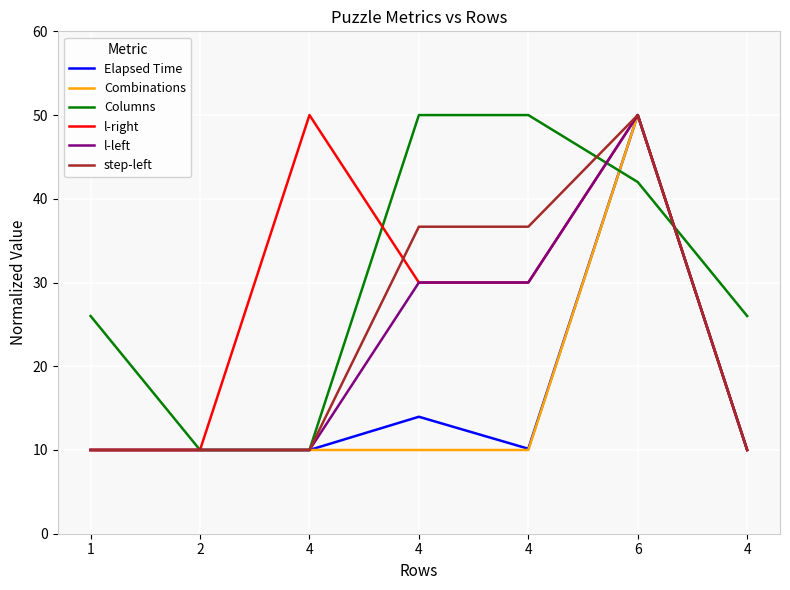

At which category does the chart reach its minimum across all series?

1